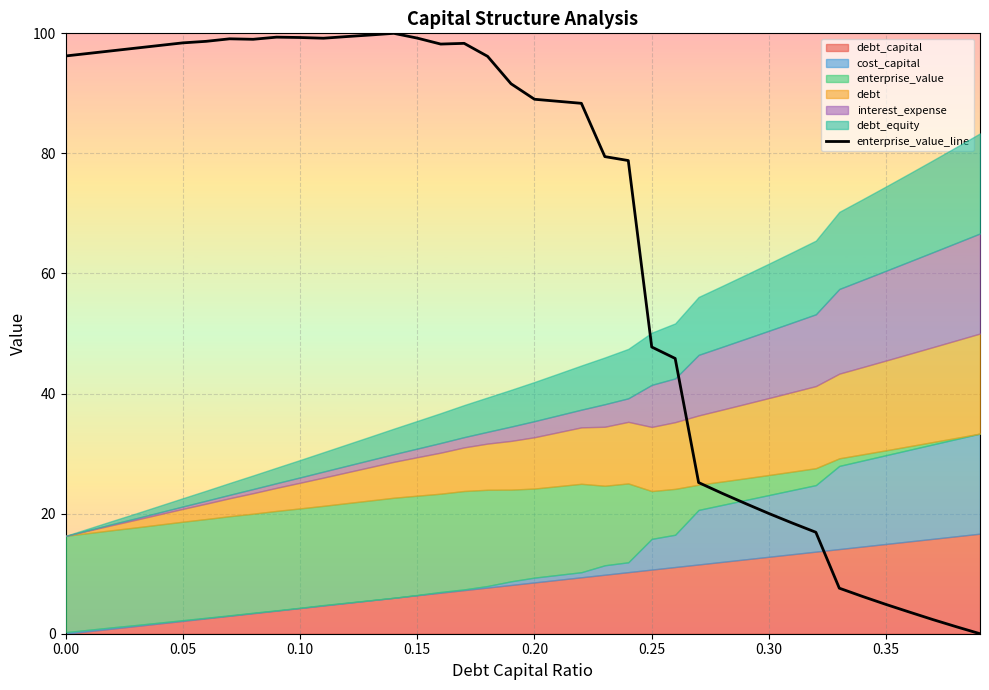

What is the highest value of the enterprise_value_line series?

100.0